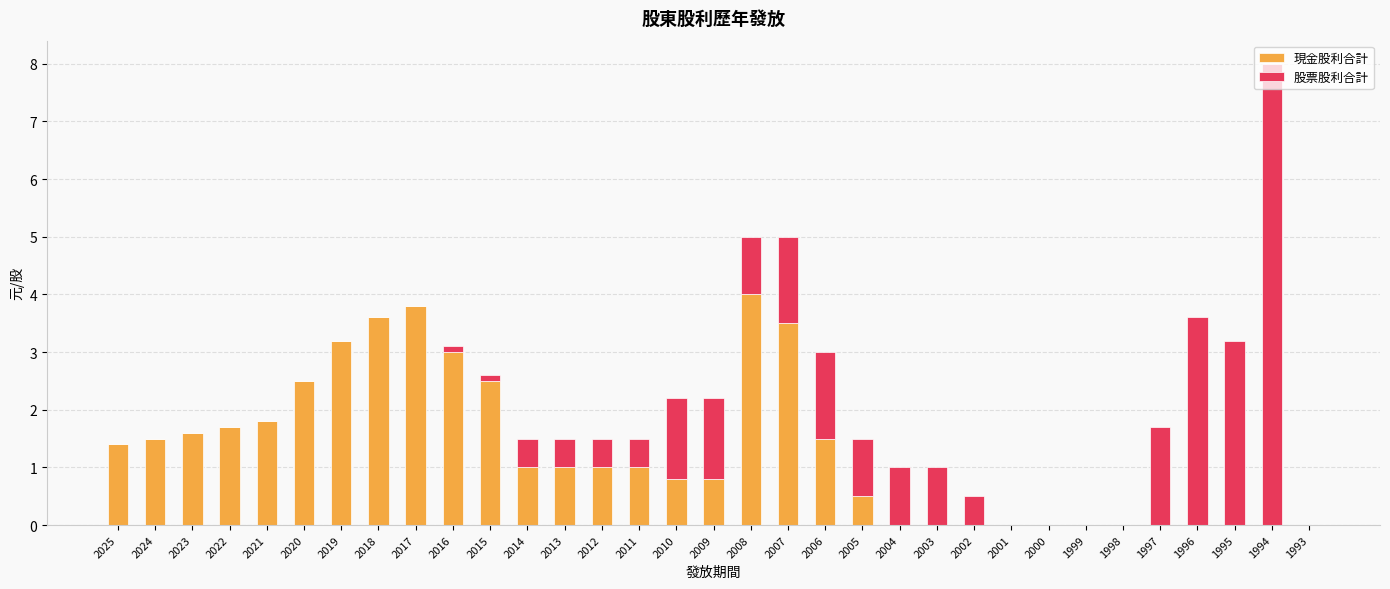

What is the sum of all 現金股利合計 values?

41.7